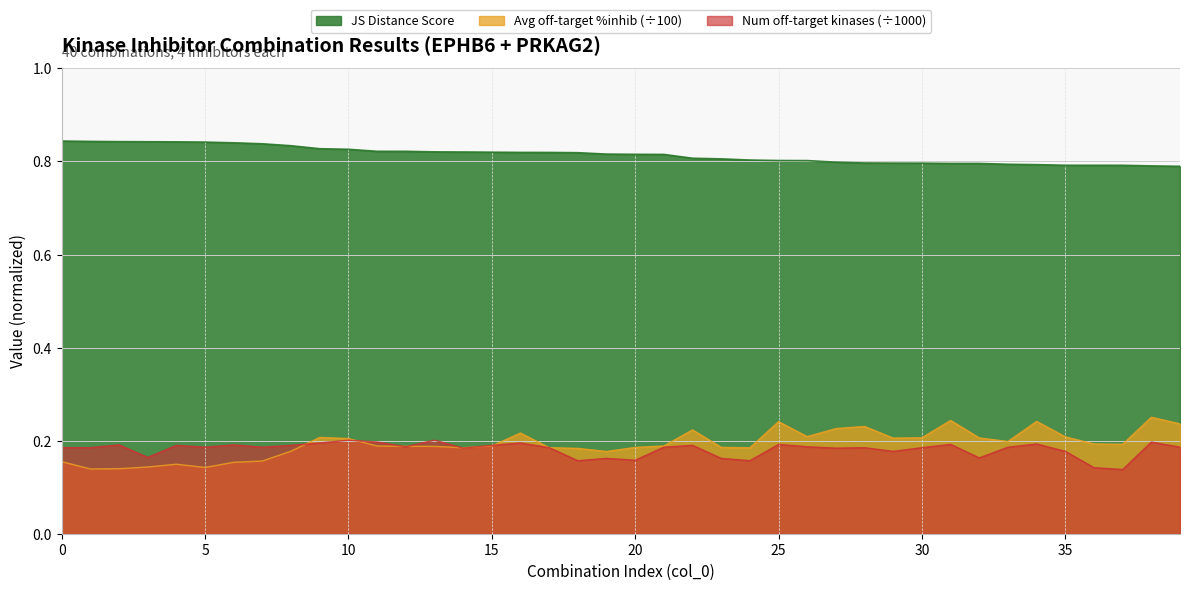

How many intersections are there between Number of off-target kinases and Average off-target kinase %inhib?

9